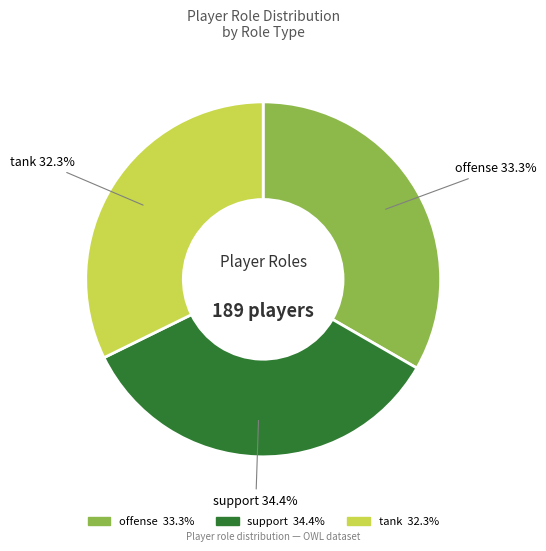

How many segments does this pie chart have?

3